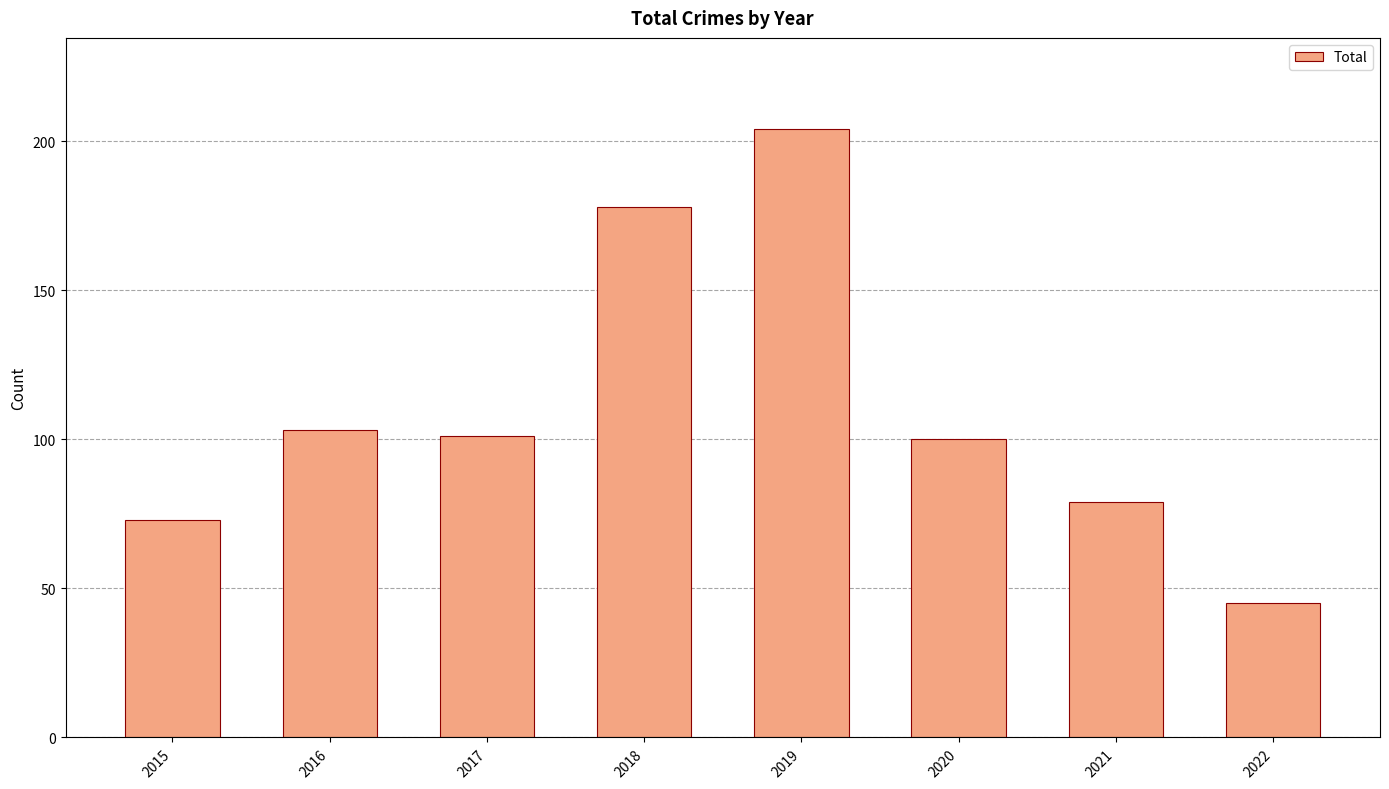

At which label is the value closest to 124?

2016